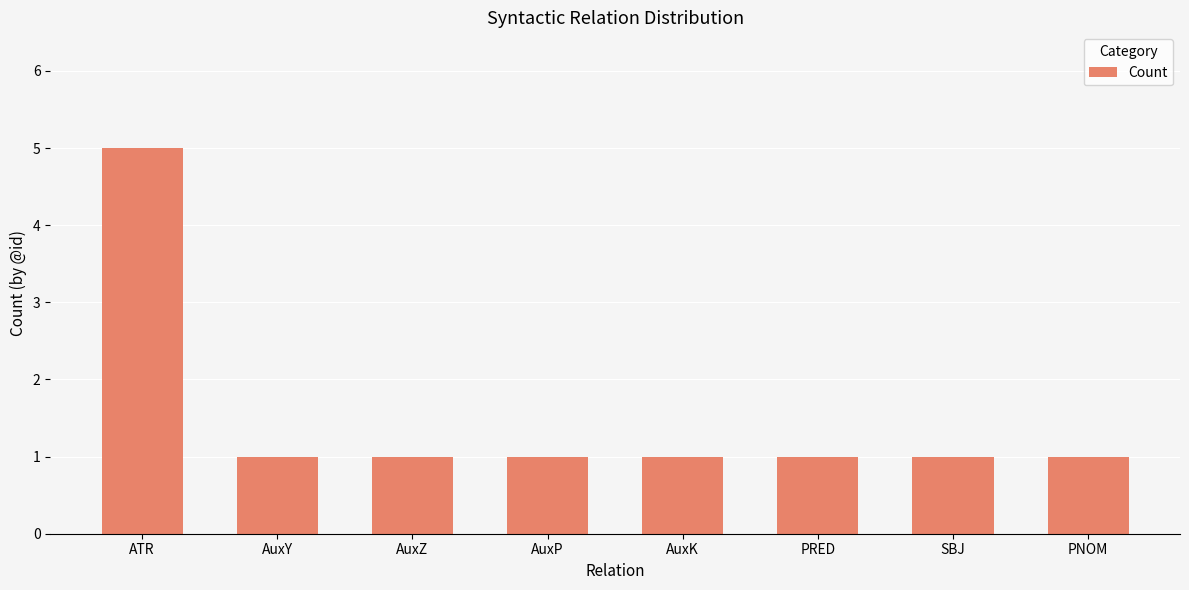

What is the greatest value displayed?

5